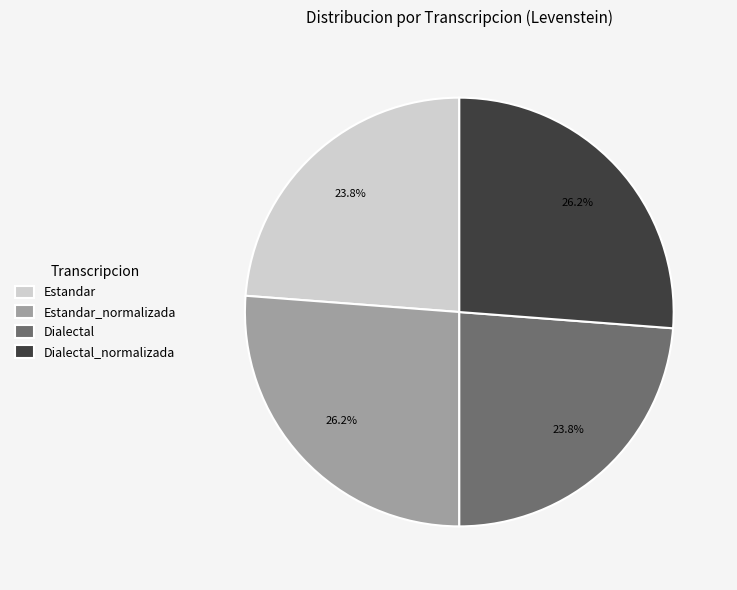

What is the ratio of the value at Estandar_normalizada to the value at Estandar?

1.1